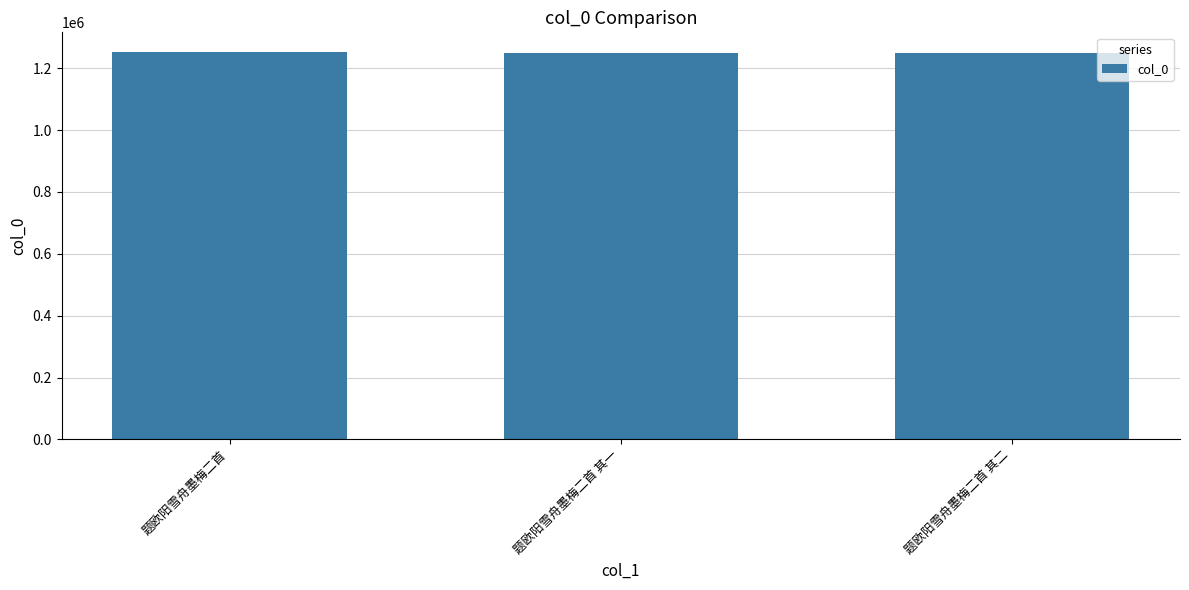

What is the difference between the maximum and second lowest values?

5764